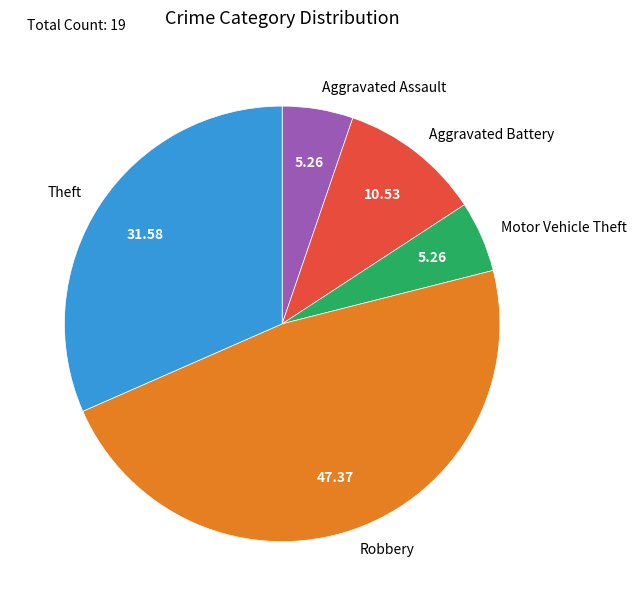

True or false: Robbery accounts for 61% of the total.

False